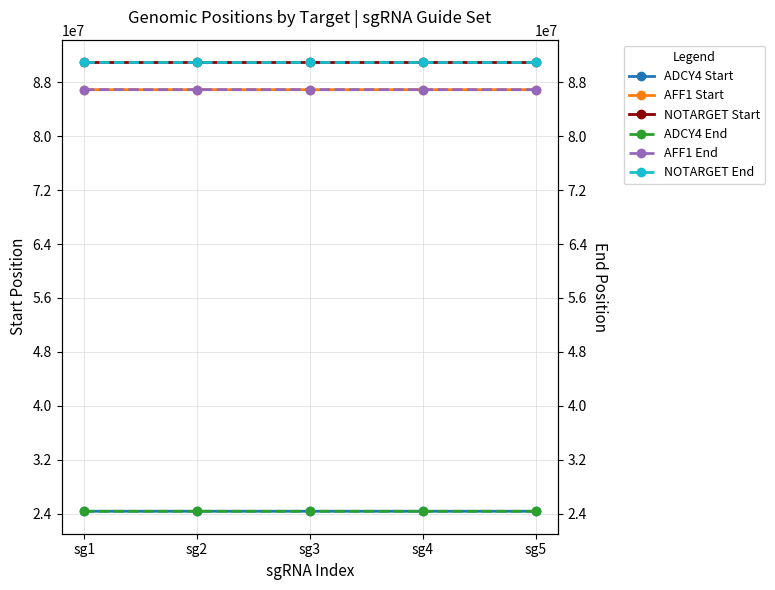

True or false: AFF1 Start has more than 0 points higher than both neighbors.

False